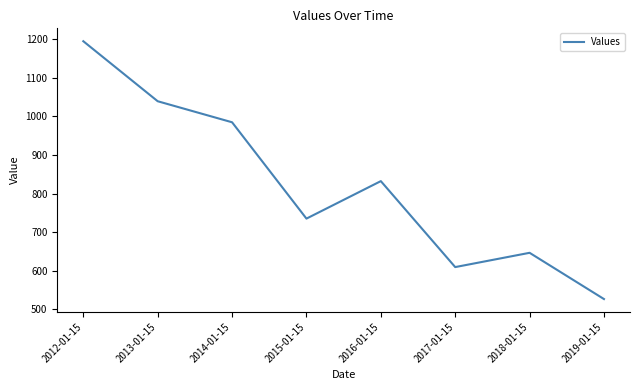

True or false: the data has more than 2 interior local peaks.

False